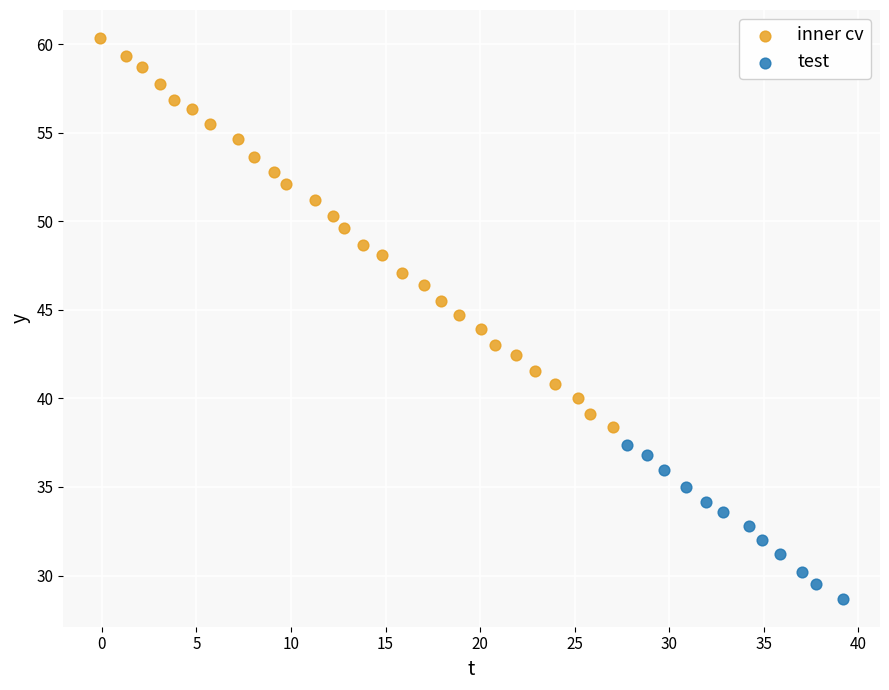

Which series reaches the maximum Y coordinate?

inner cv